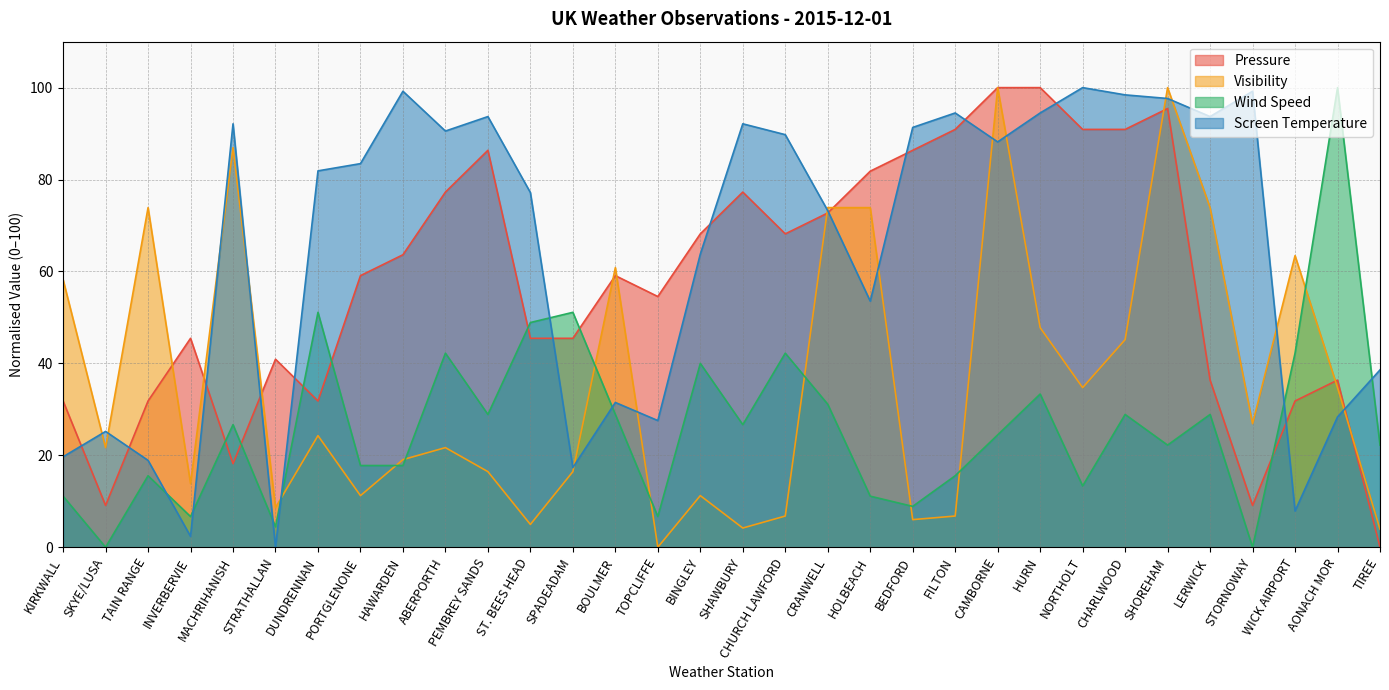

At TIREE, list the series in order from smallest to largest.

Pressure, Visibility, Wind Speed, Screen Temperature